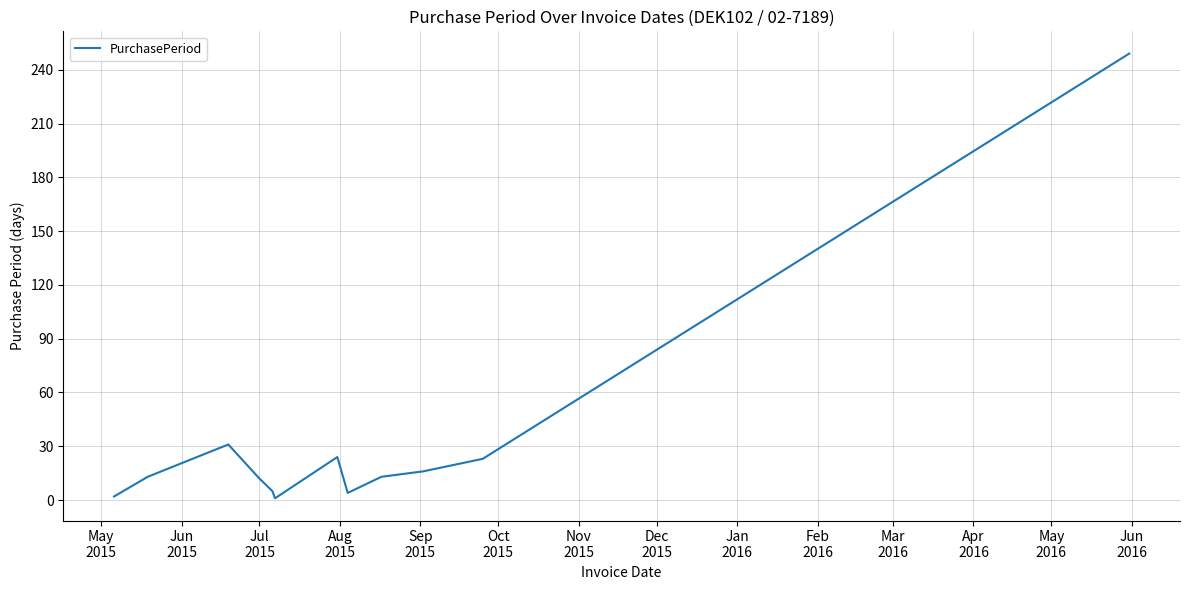

What is the difference between the maximum and minimum values?

248